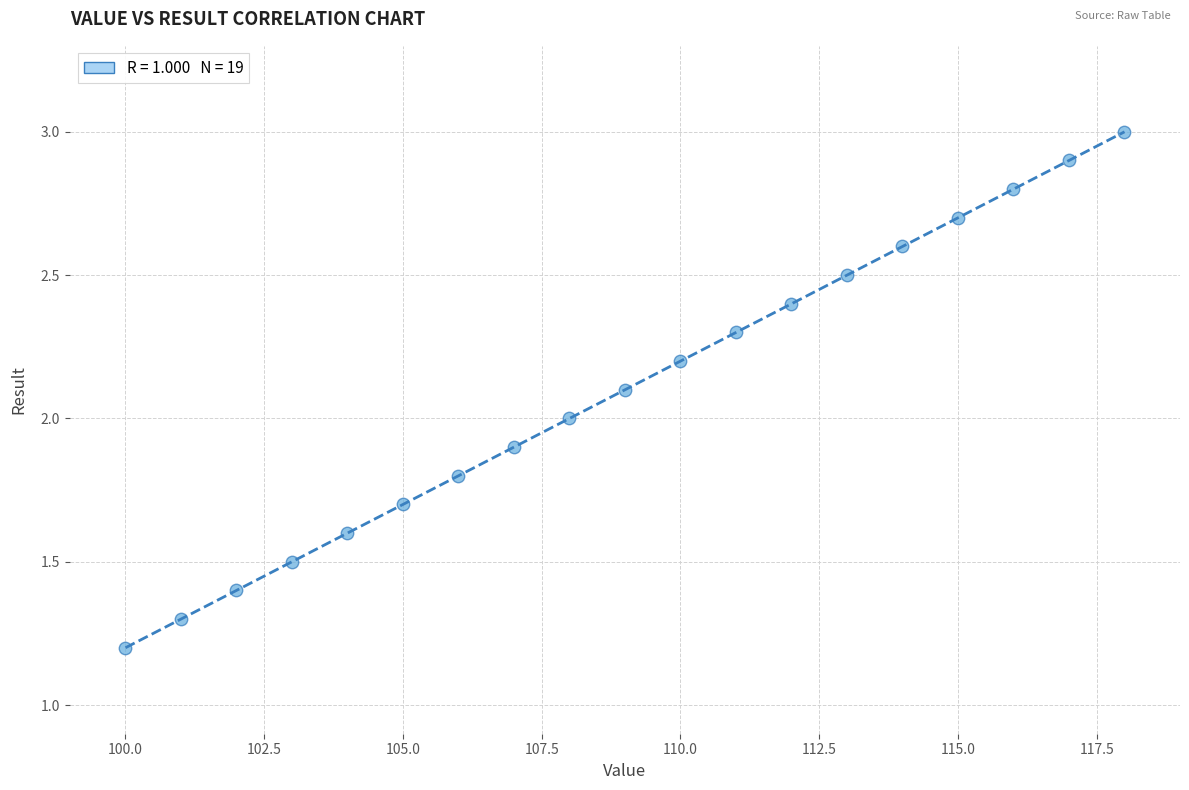

What is the range of X values (max minus min)?

18.0